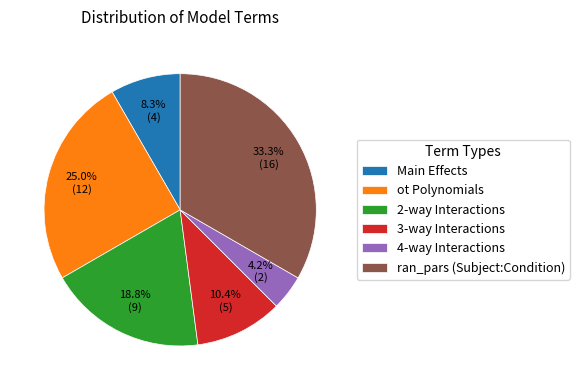

Does ran_pars (Subject:Condition) account for over 50% of the chart?

No